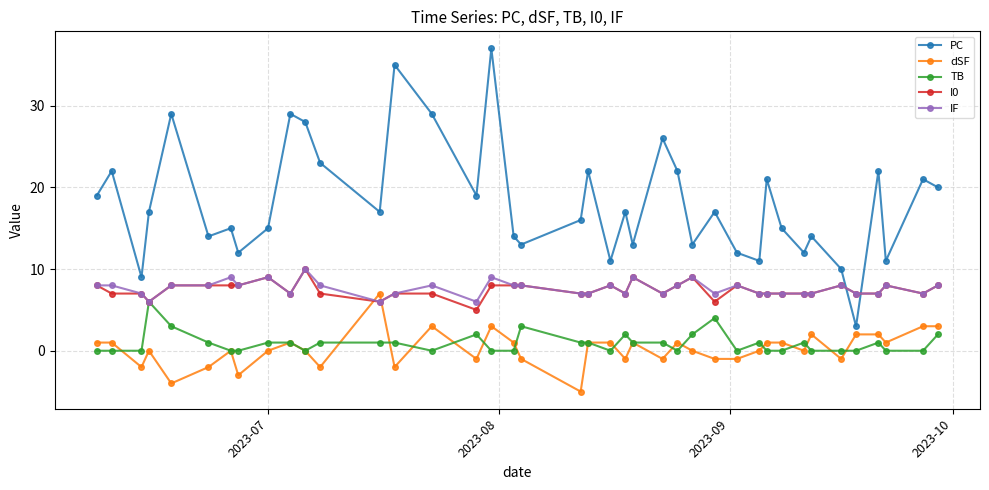

In I0, how many points are lower than both neighbors (excluding endpoints)?

8